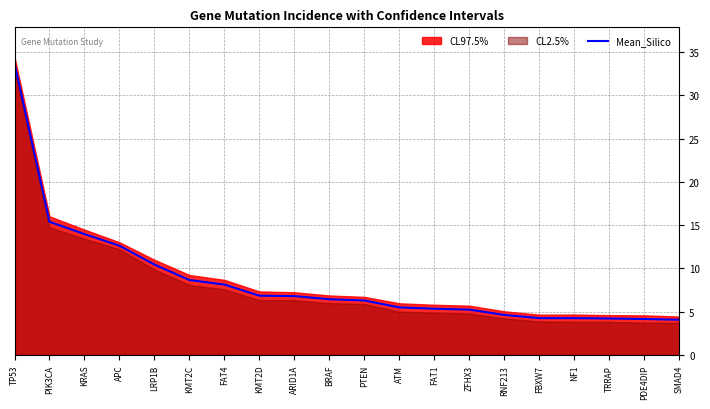

What is the maximum value shown in the chart?

33.7